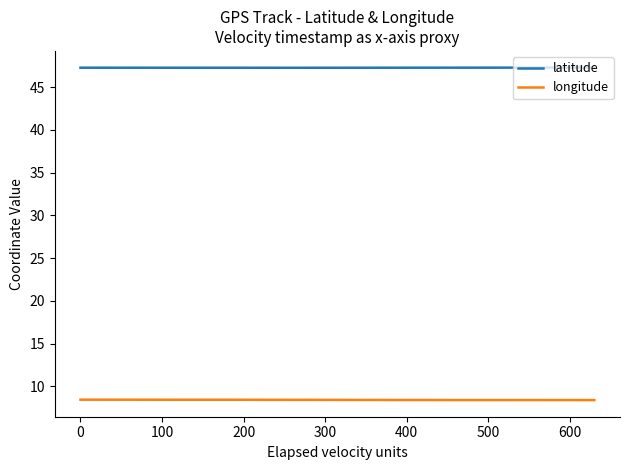

Rank the series by their maximum value, from lowest to highest.

longitude, latitude